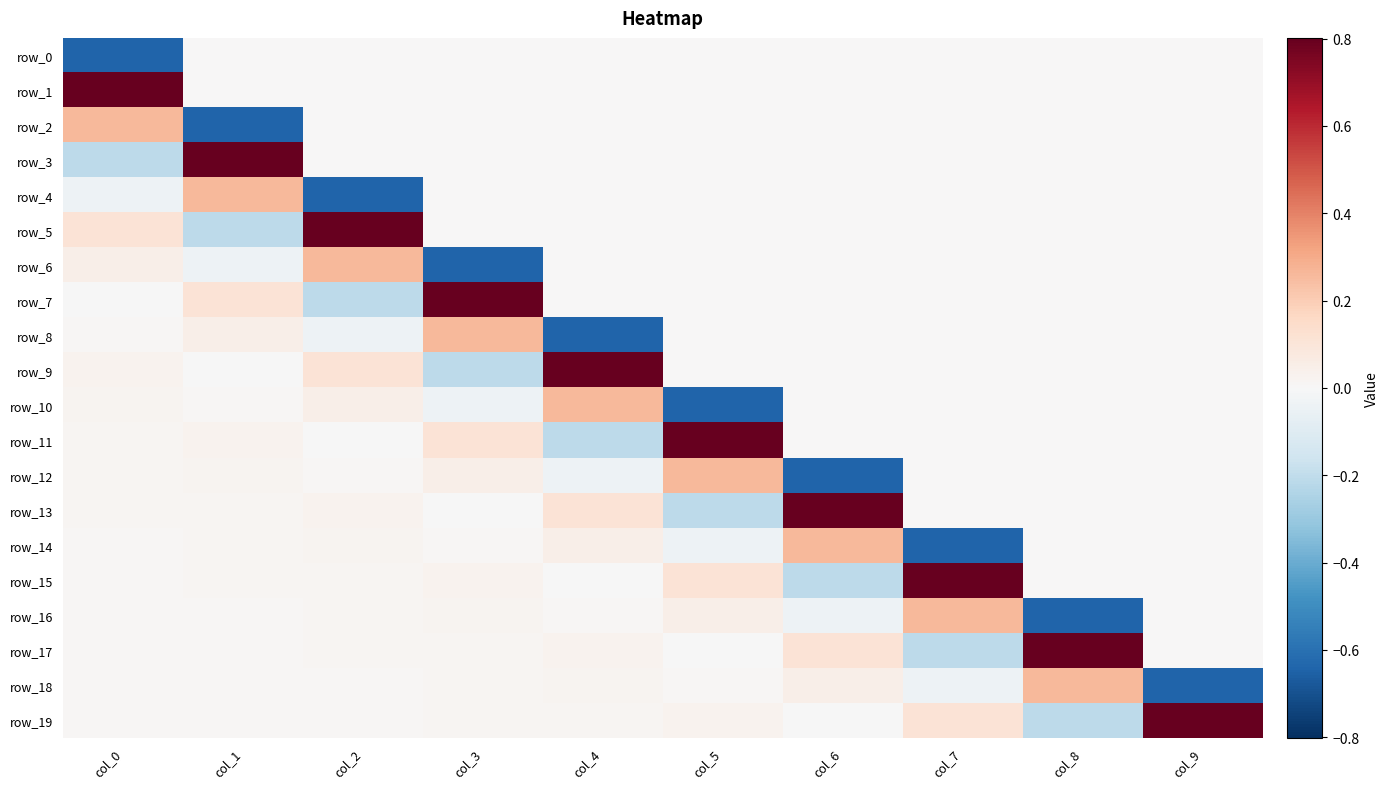

How many data points in row_15 are above 0?

6